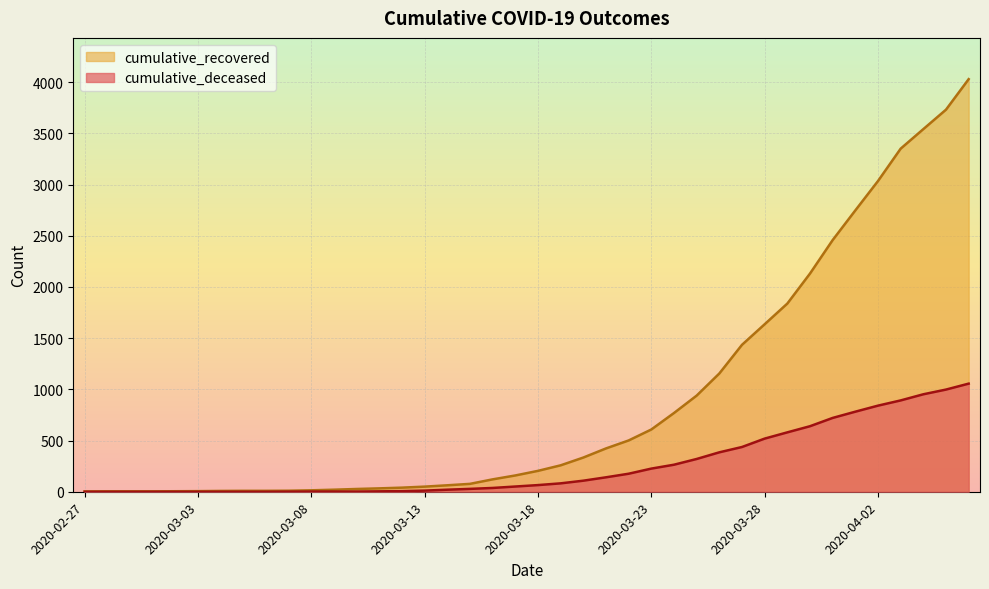

True or false: cumulative_recovered and cumulative_deceased cross at least once.

False